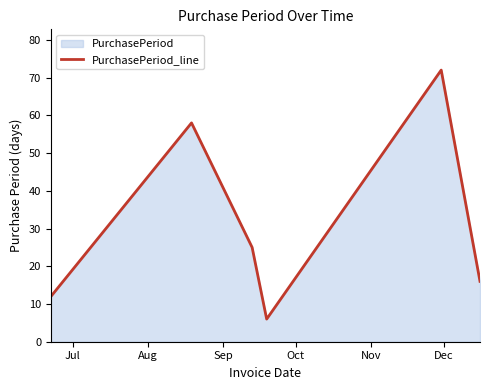

What is the greatest value displayed?

72